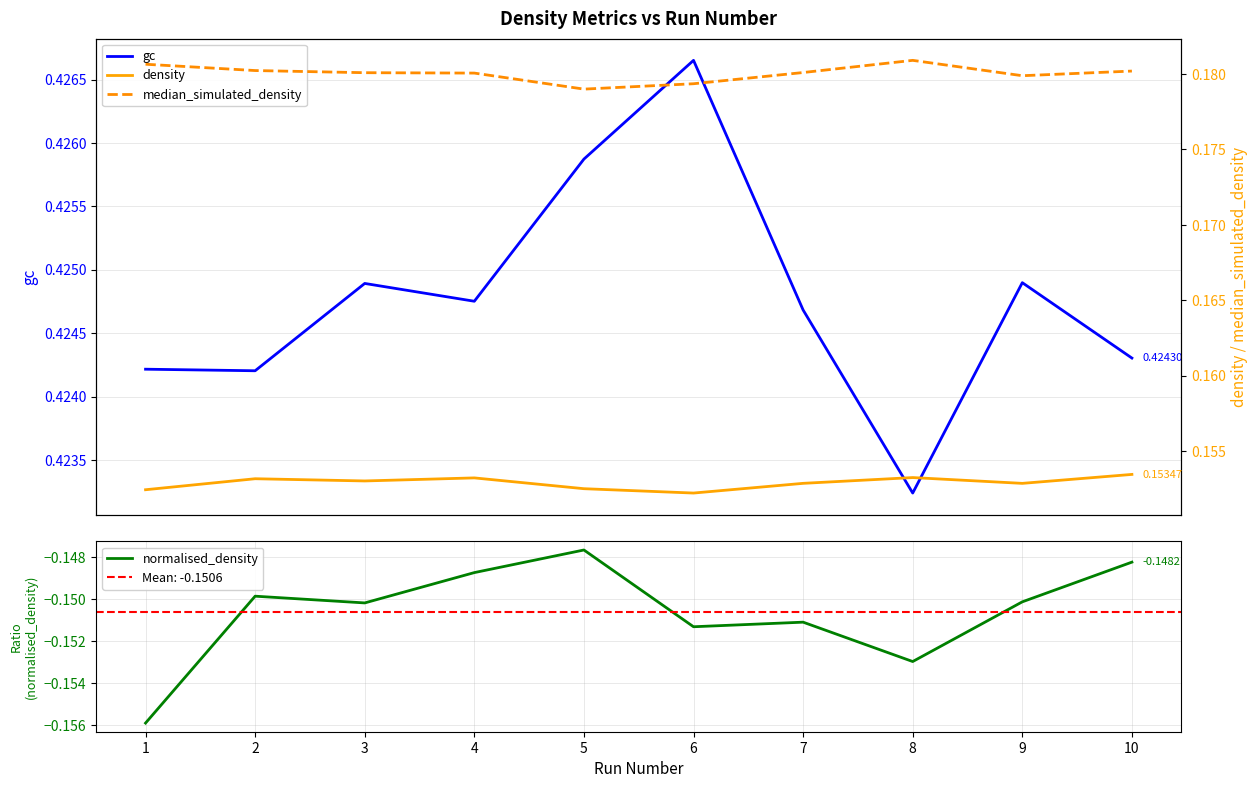

What is the value of the normalised_density point at the 3rd from the left?

-0.2